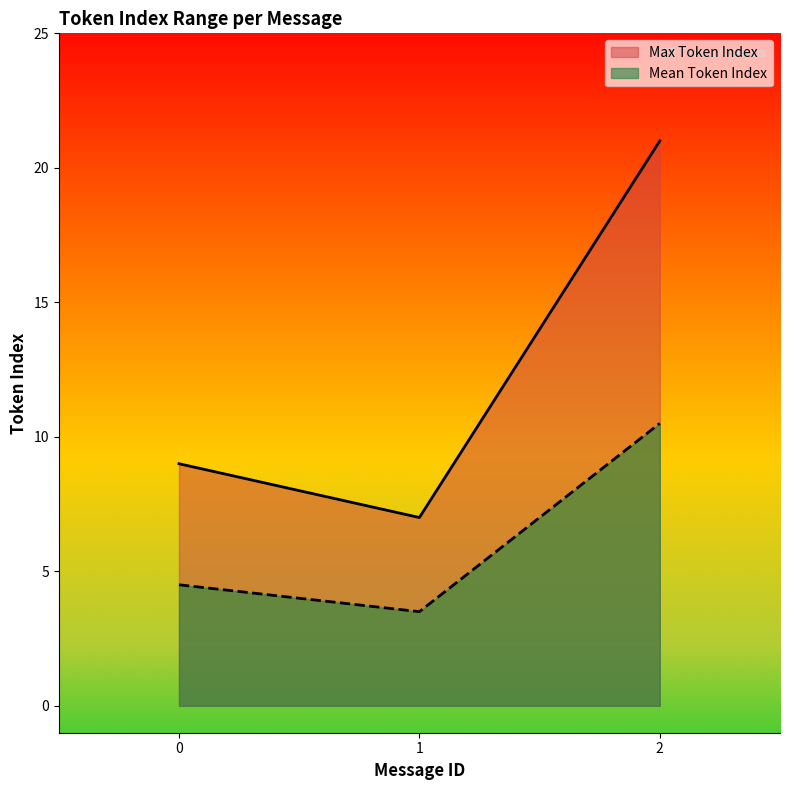

Which series has the widest spread of values?

Max Token Index